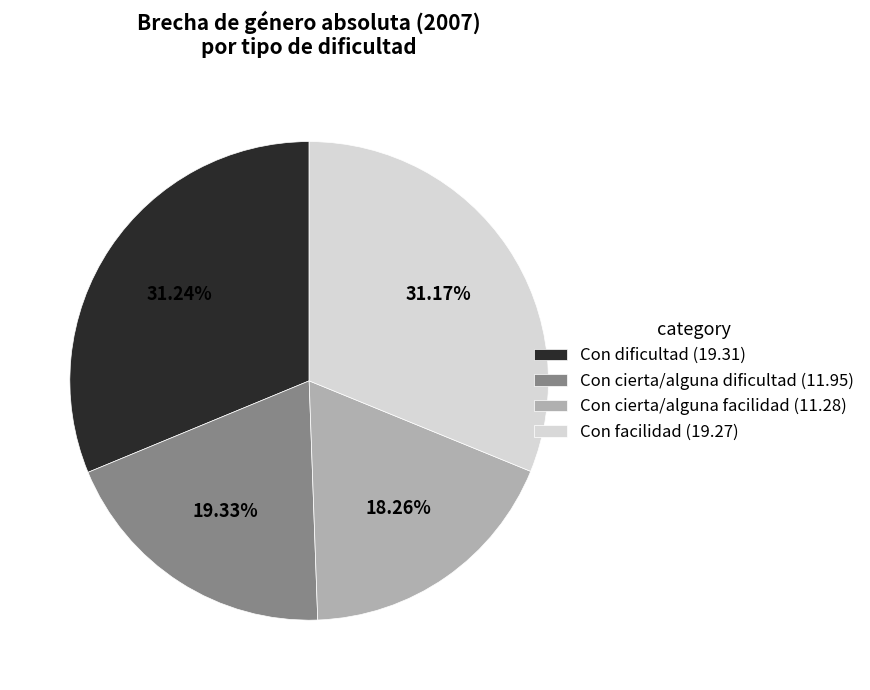

Approximately how many times larger is the value at Con cierta/alguna dificultad compared to Con cierta/alguna facilidad?

1.1